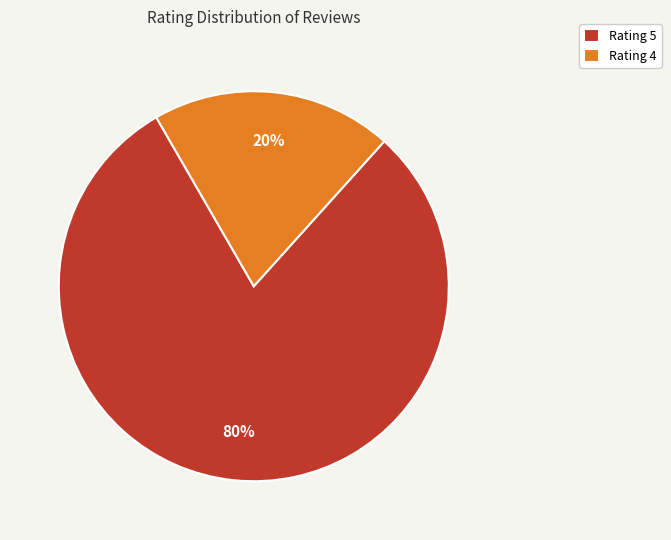

Between Rating 5 and Rating 4, which is larger?

Rating 5